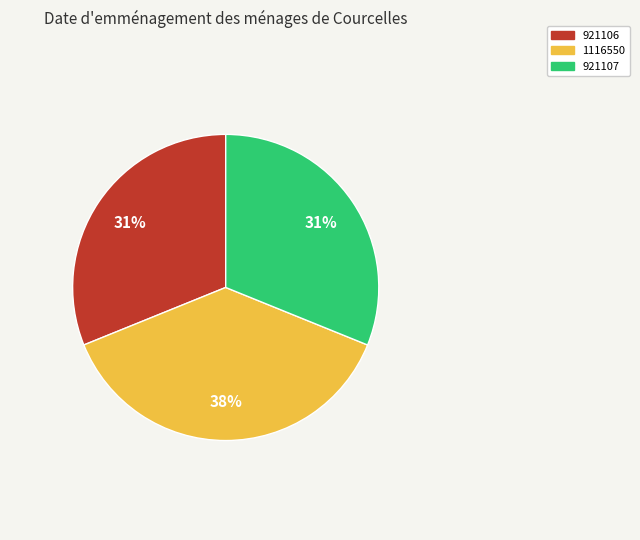

Is there any slice that represents more than half of the pie?

No